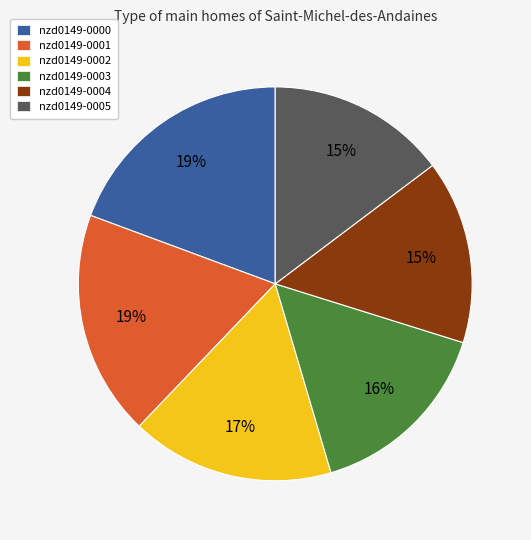

Count the number of slices in the pie.

6